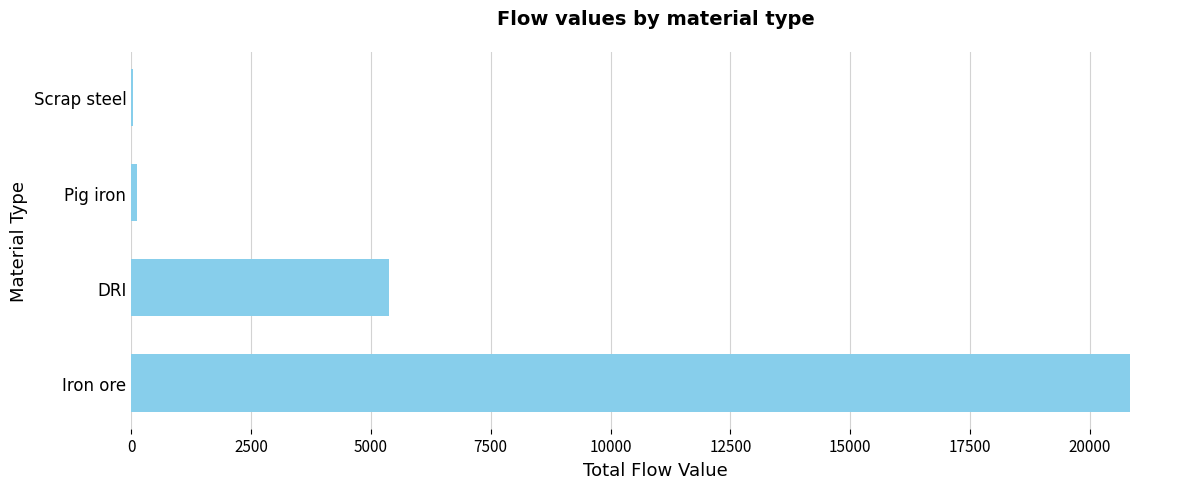

The value at Iron ore is 11711.5. True or false?

False